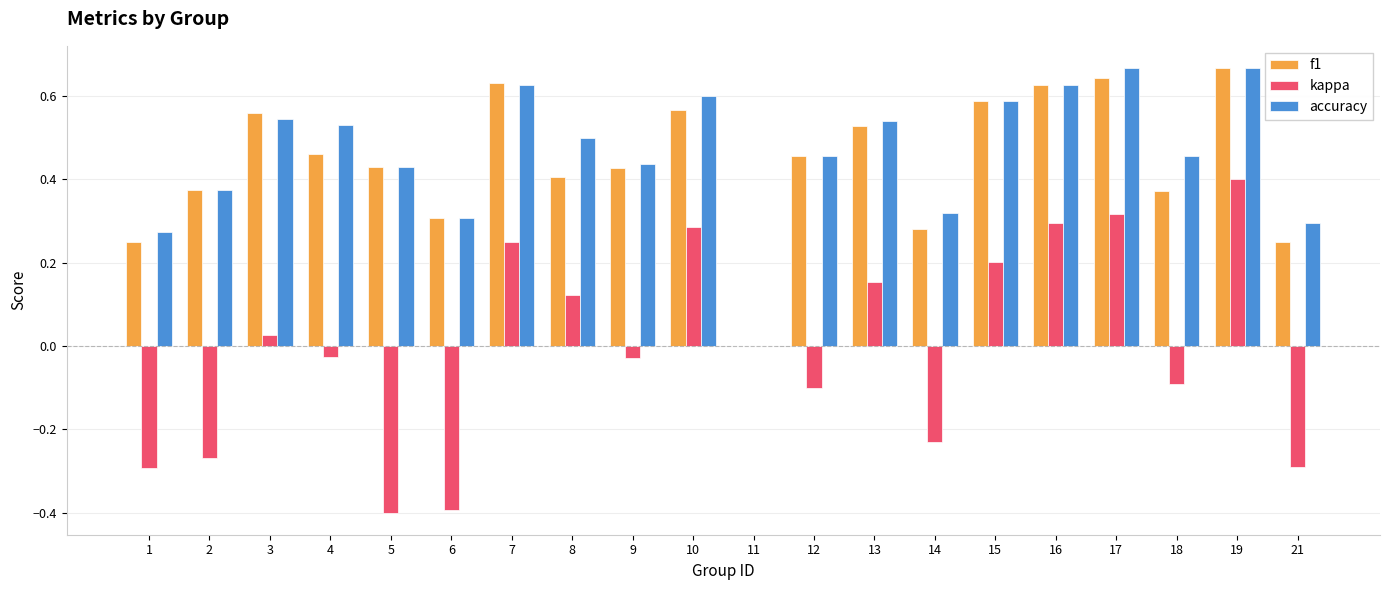

True or false: accuracy has a value of 1.0 at 17.

False